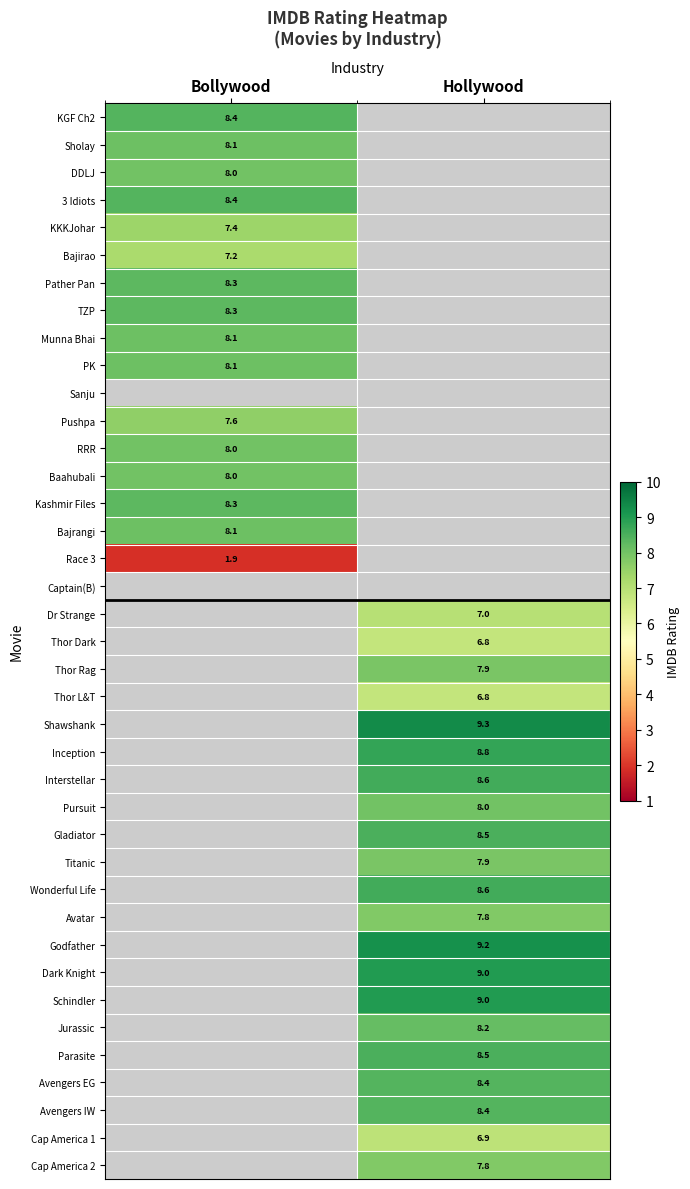

The value of TZP at Bollywood is 14.7. True or false?

False